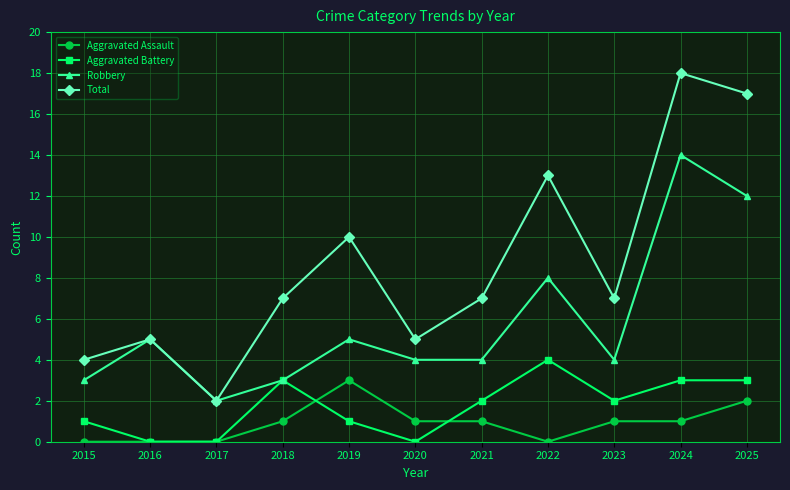

How many lines are shown in the chart?

4